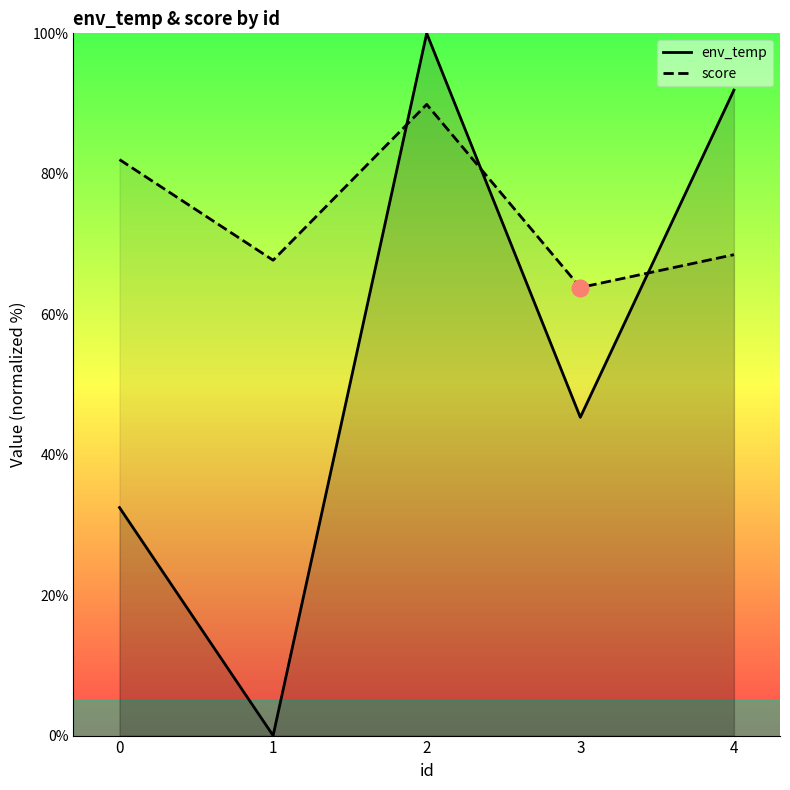

What is the sum of all score values?

371.9